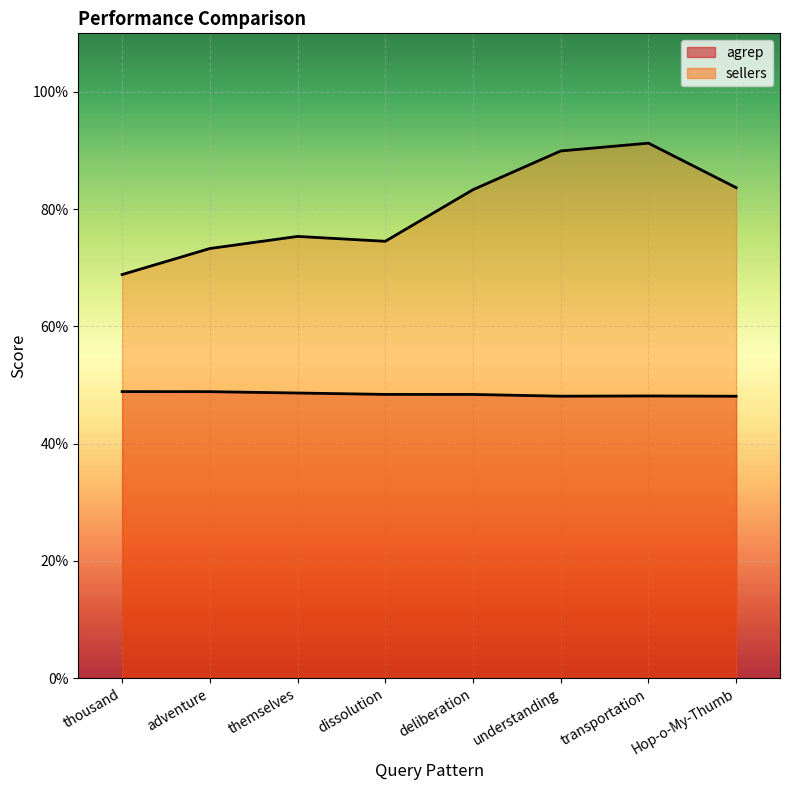

At which label is sellers closest to 80?

deliberation